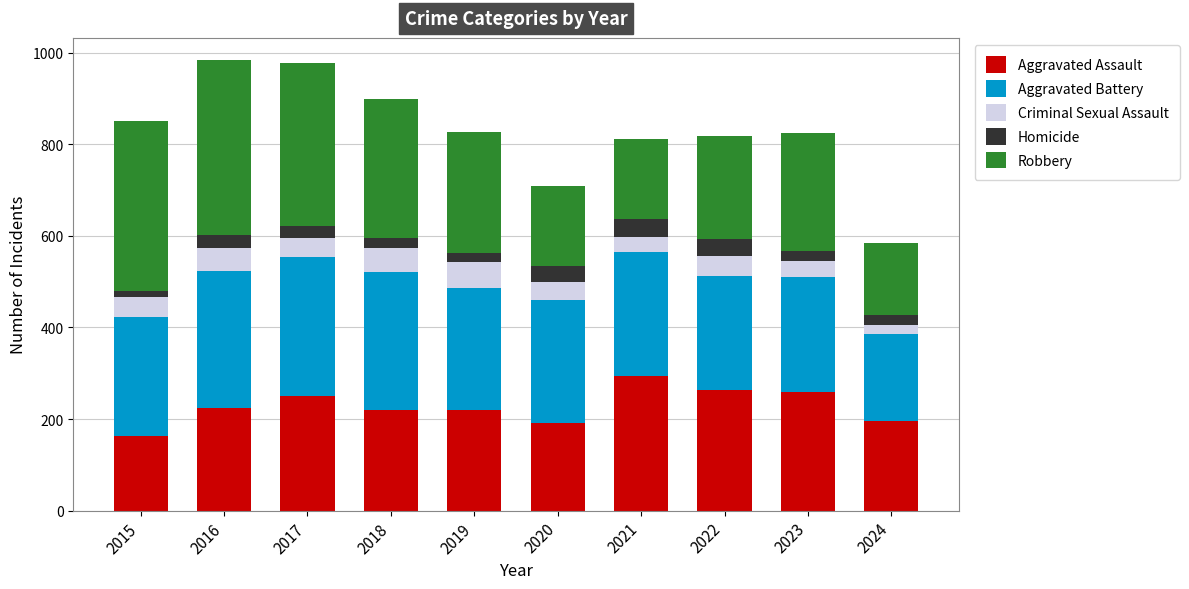

What is the difference between the maximum and second lowest values in the Aggravated Assault series?

103